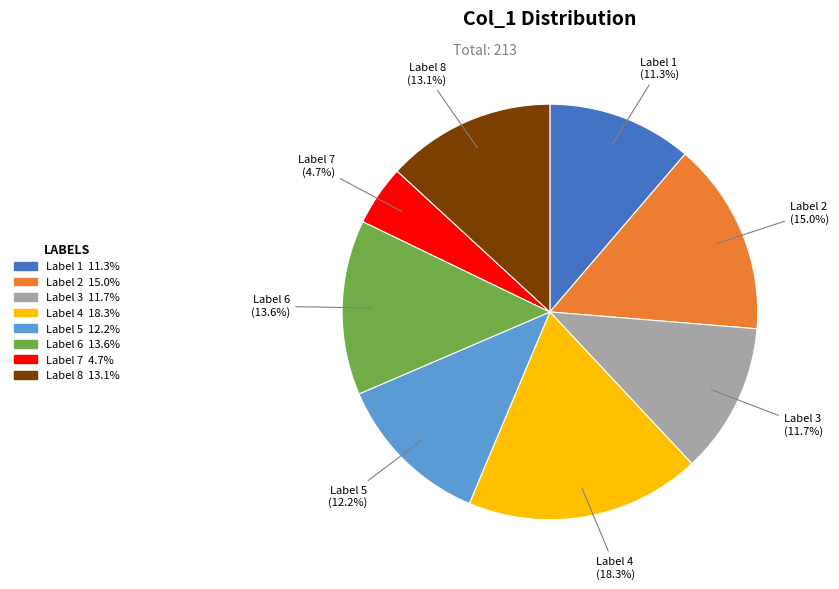

How many segments does this pie chart have?

8